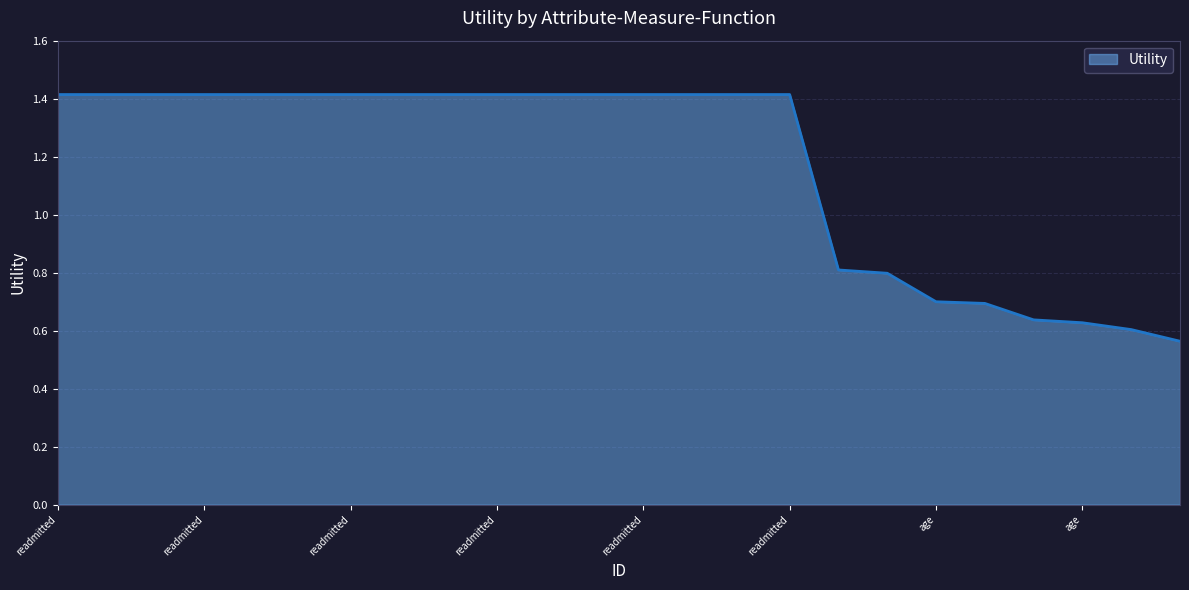

What is the maximum value shown in the chart?

1.4